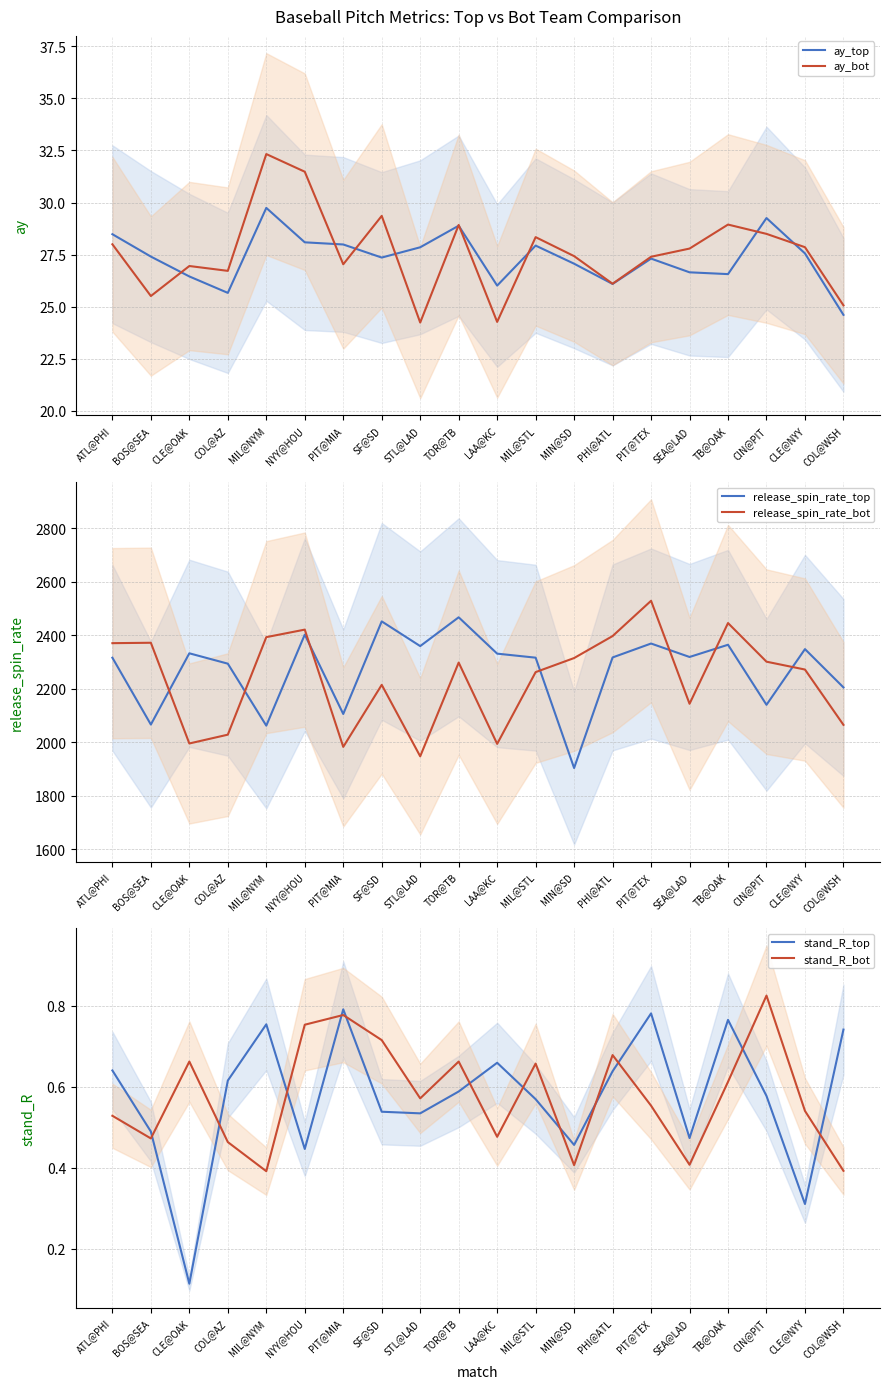

Where does the ay_top series first go above 27?

ATL@PHI